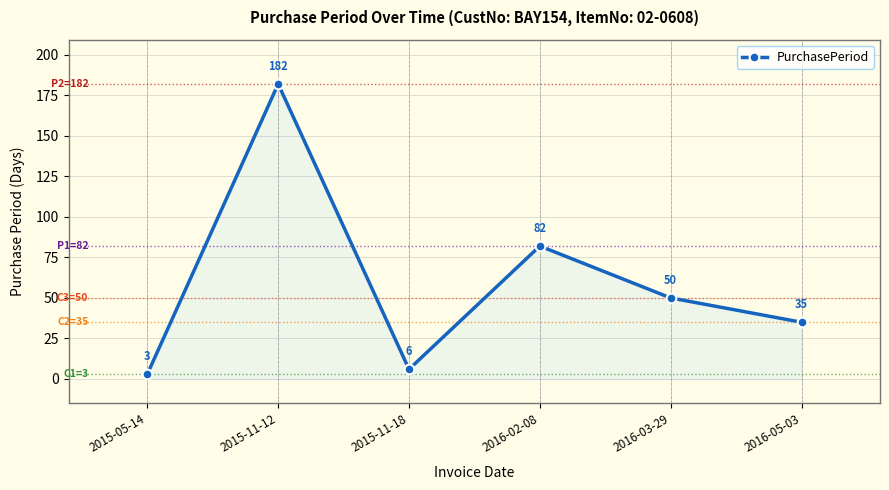

What is the greatest value displayed?

182